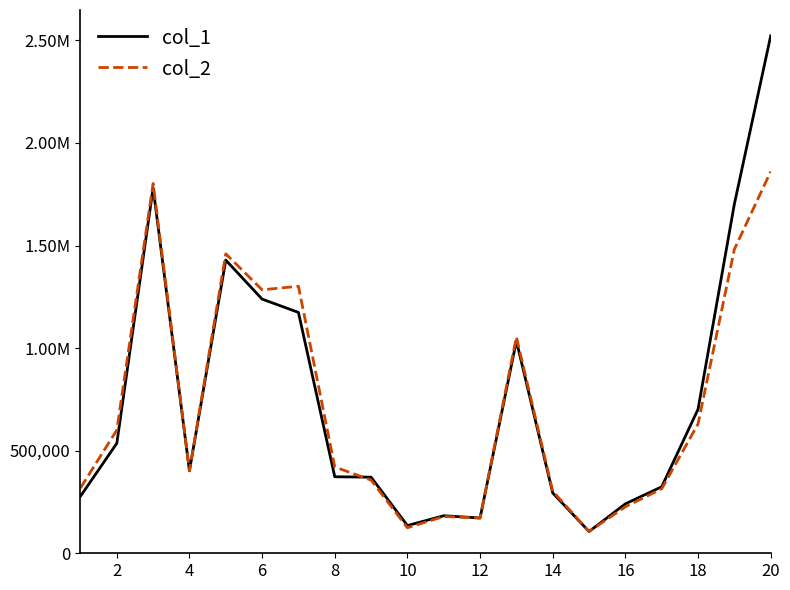

List the series in order of their overall mean, lowest first.

col_2, col_1